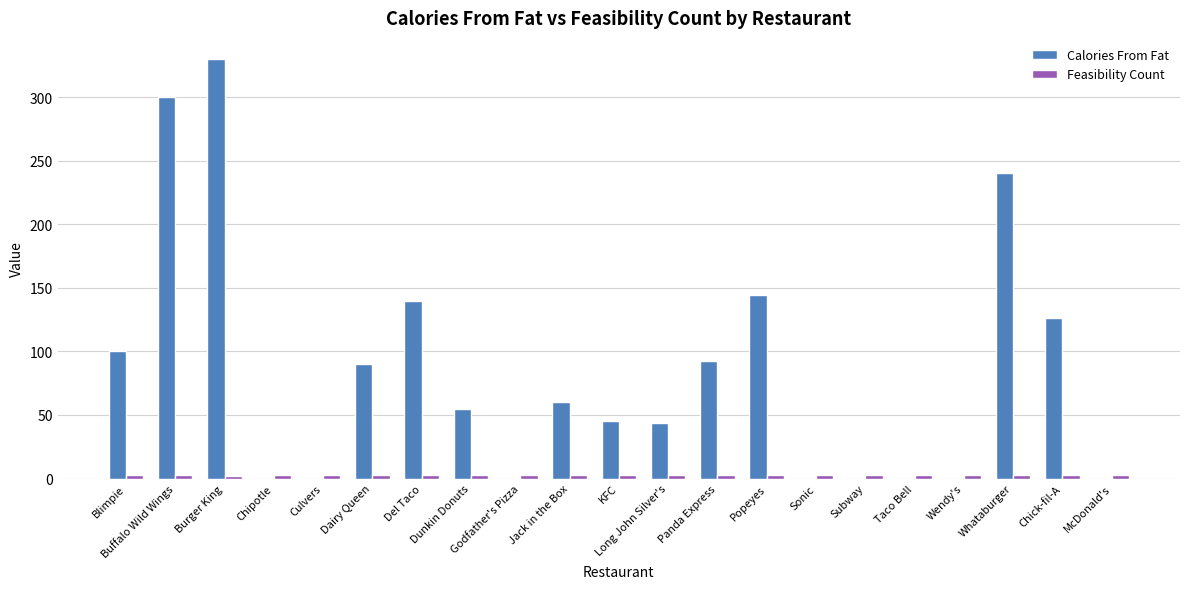

Which series has the largest total across all categories?

Calories From Fat